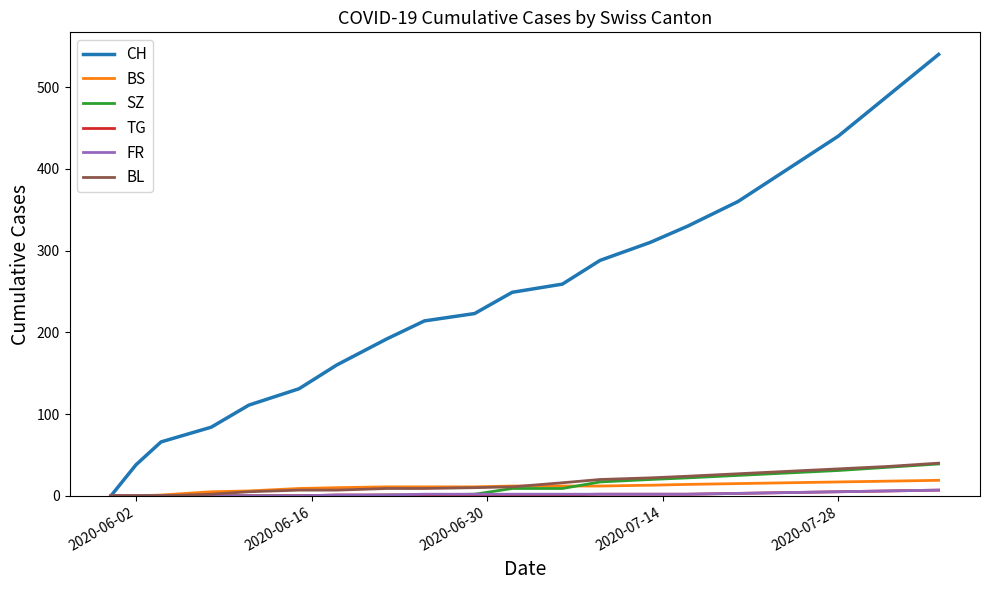

True or false: CH has more than 1 interior local peaks.

False